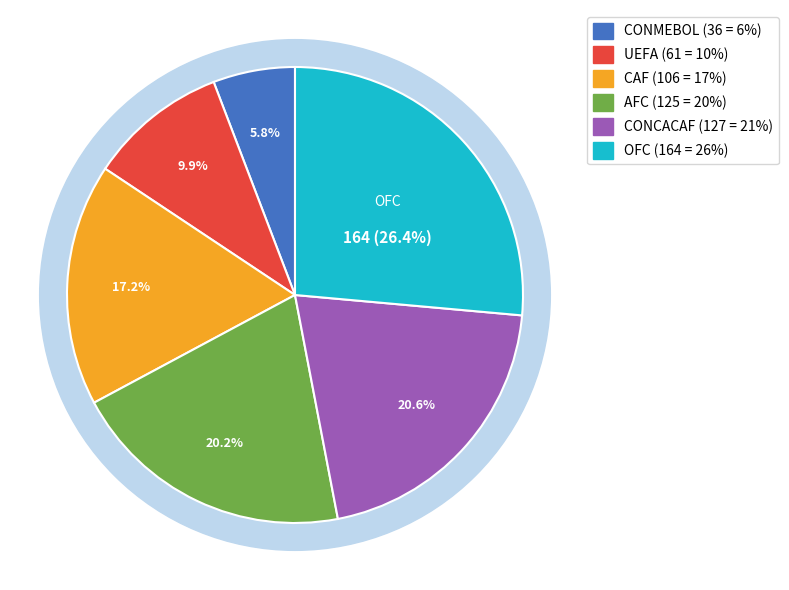

What is the change in value from UEFA to CAF?

+45.4